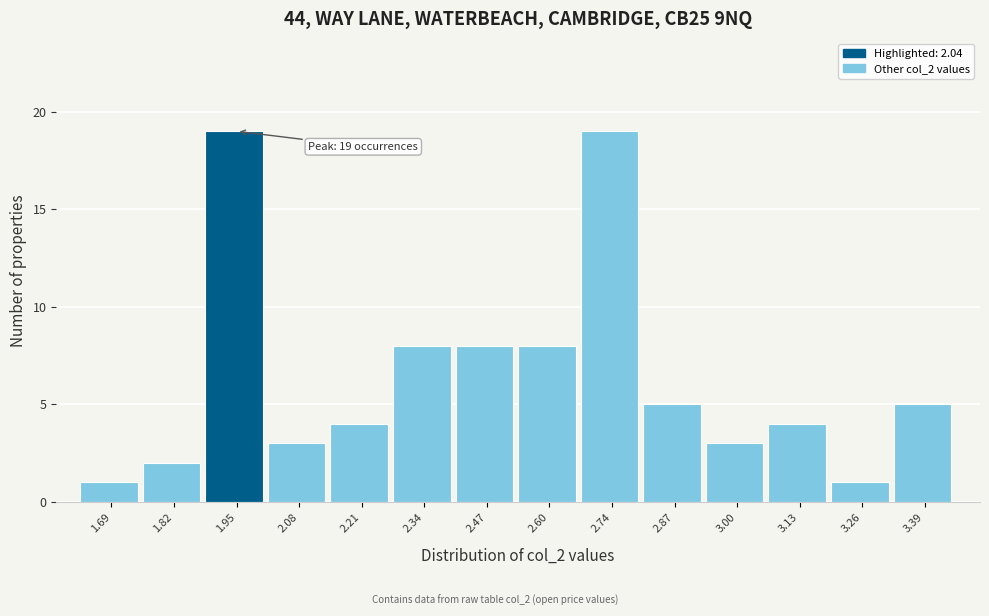

Reading left to right, extract all data points from this chart.

1	2	19	3	4	8	8	8	19	5	3	4	1	5